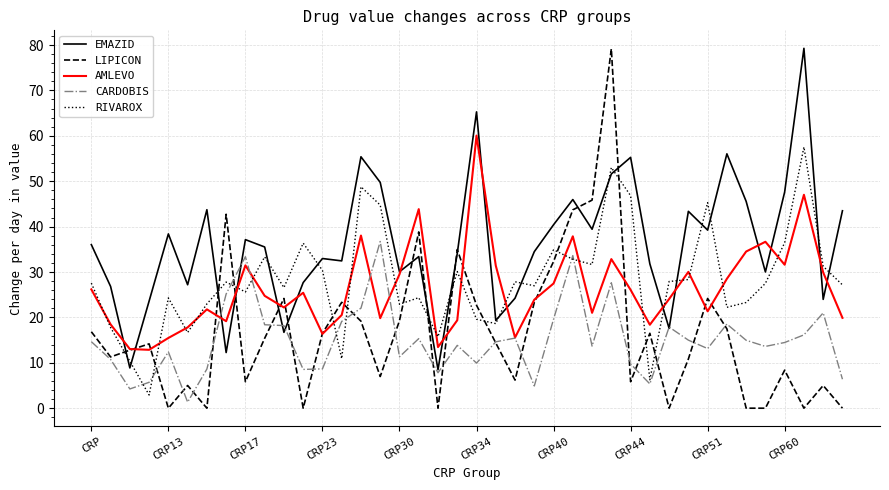

Which series has the widest spread of values?

LIPICON